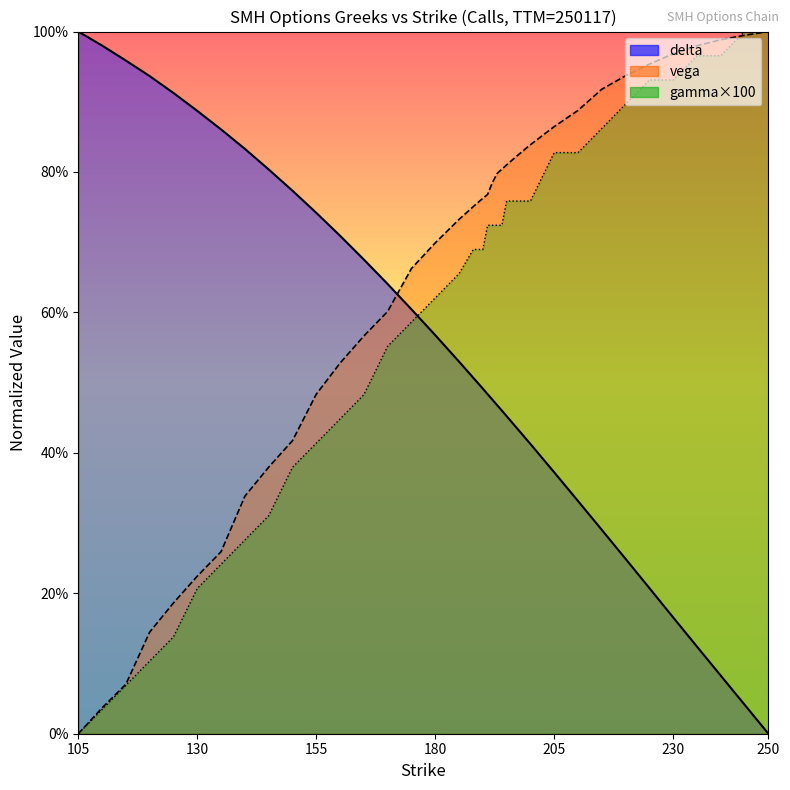

Between 135 and 194, which is larger?

135